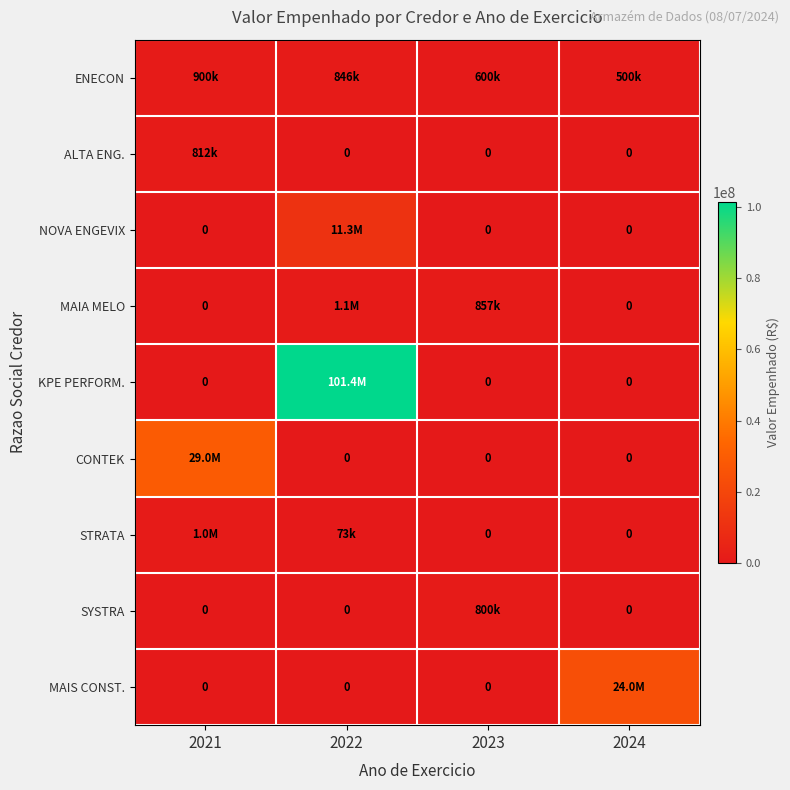

The value of MAIA MELO at 2022 is 1716335.4. True or false?

False